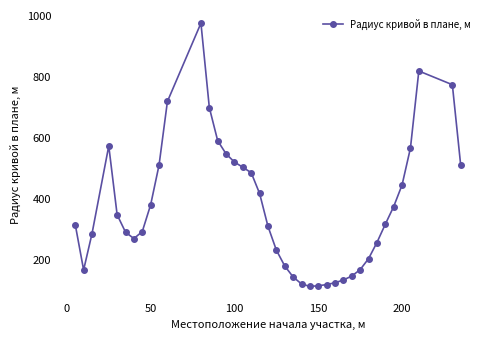

What is the smallest value displayed?

114